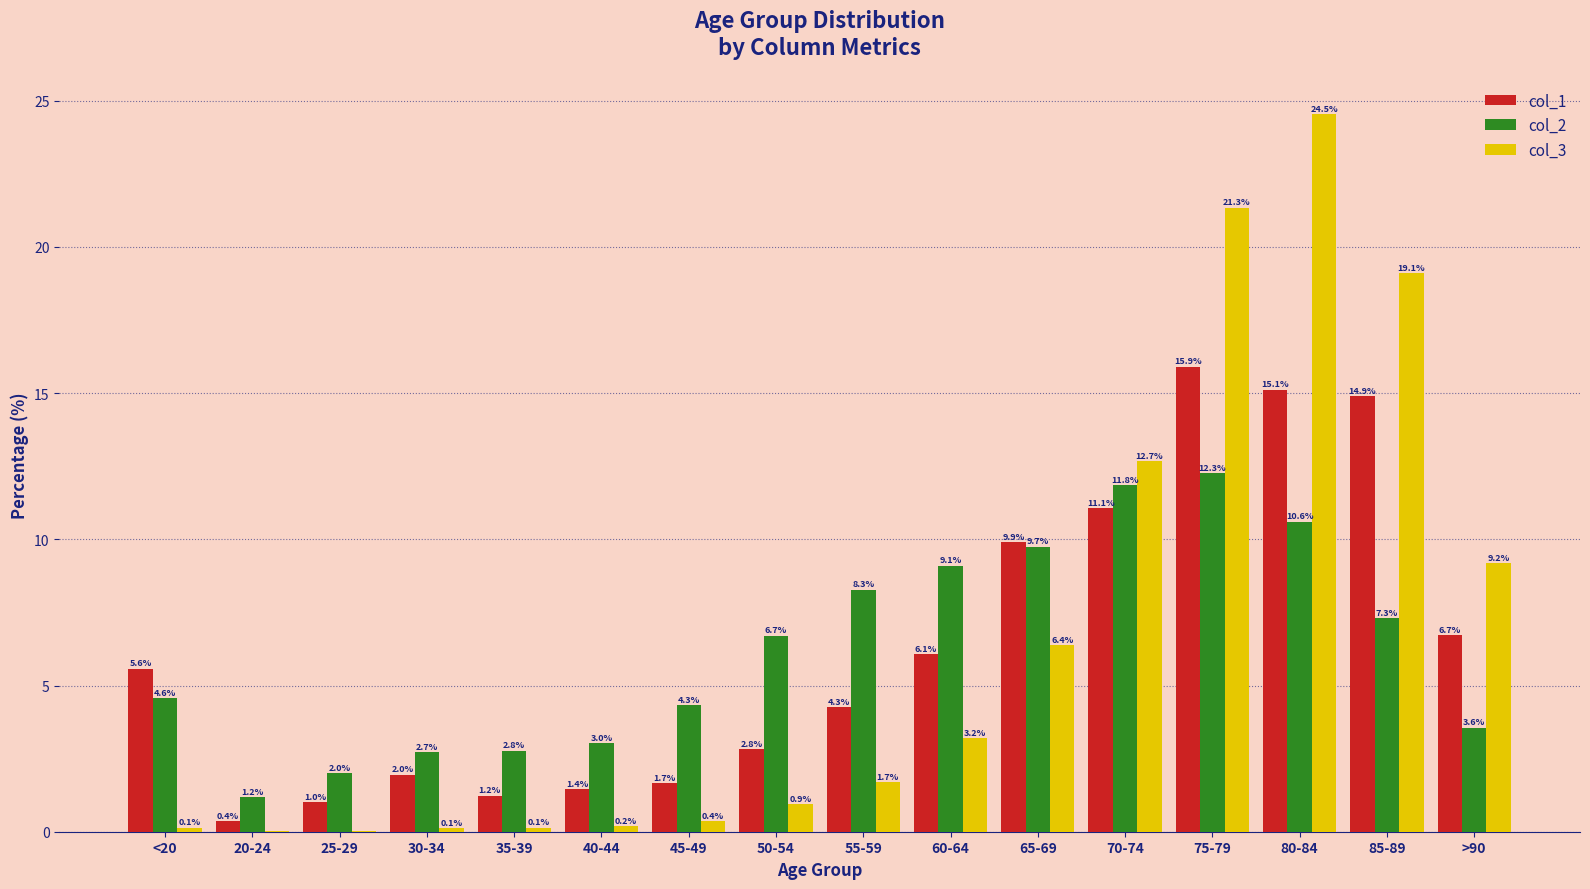

What is the highest value of the col_3 series?

24.5